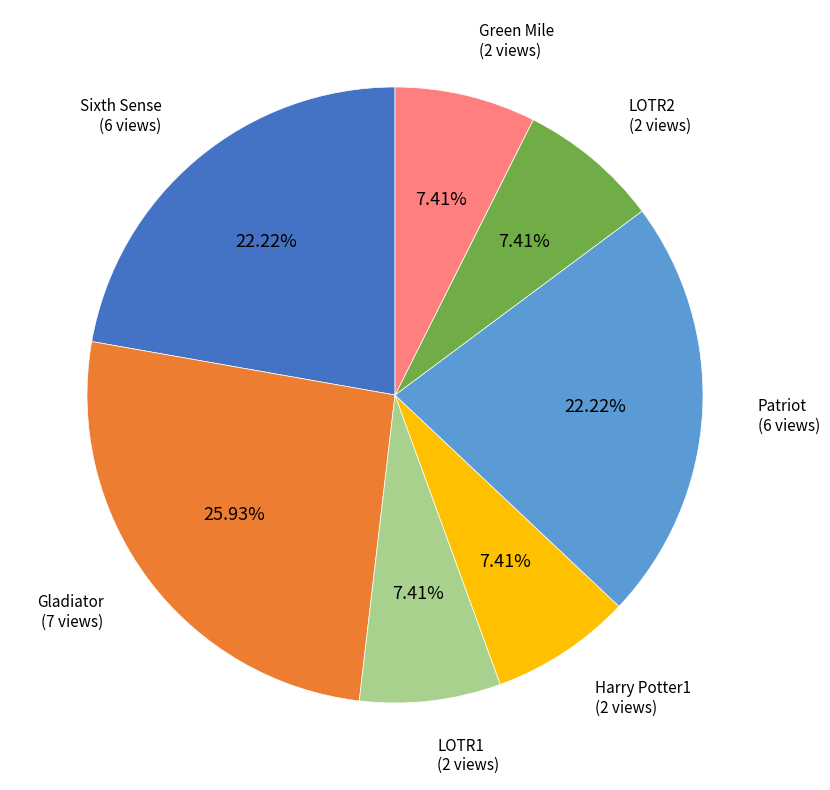

Does any single category account for the majority?

No